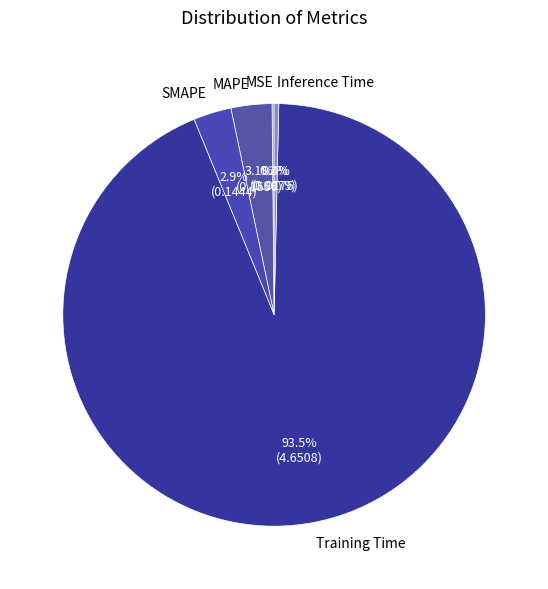

What portion of the pie excludes Inference Time?

99.6%